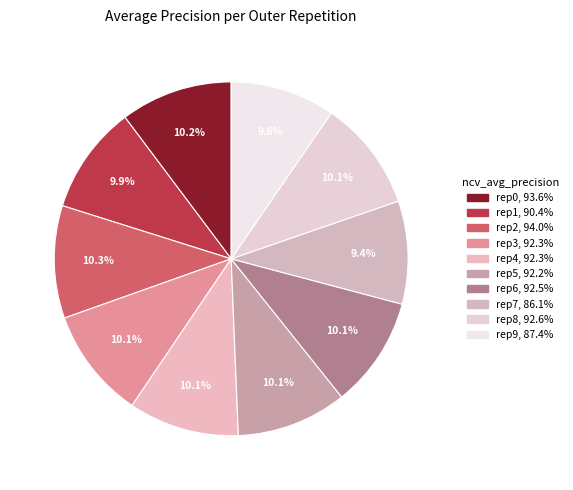

Which category has the smallest portion of the pie?

outer-repetition7